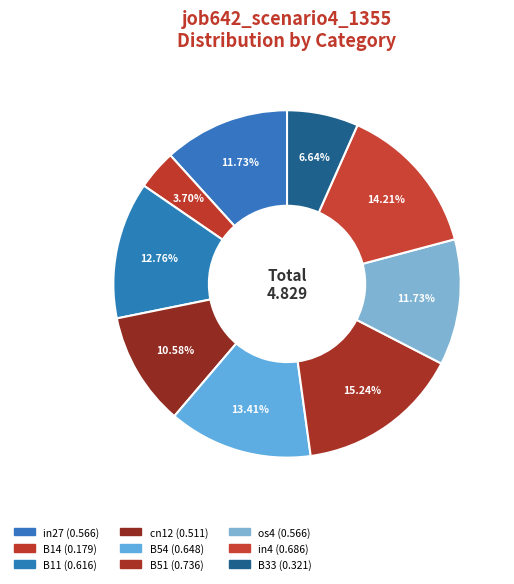

Between in27 and B11, which is larger?

B11